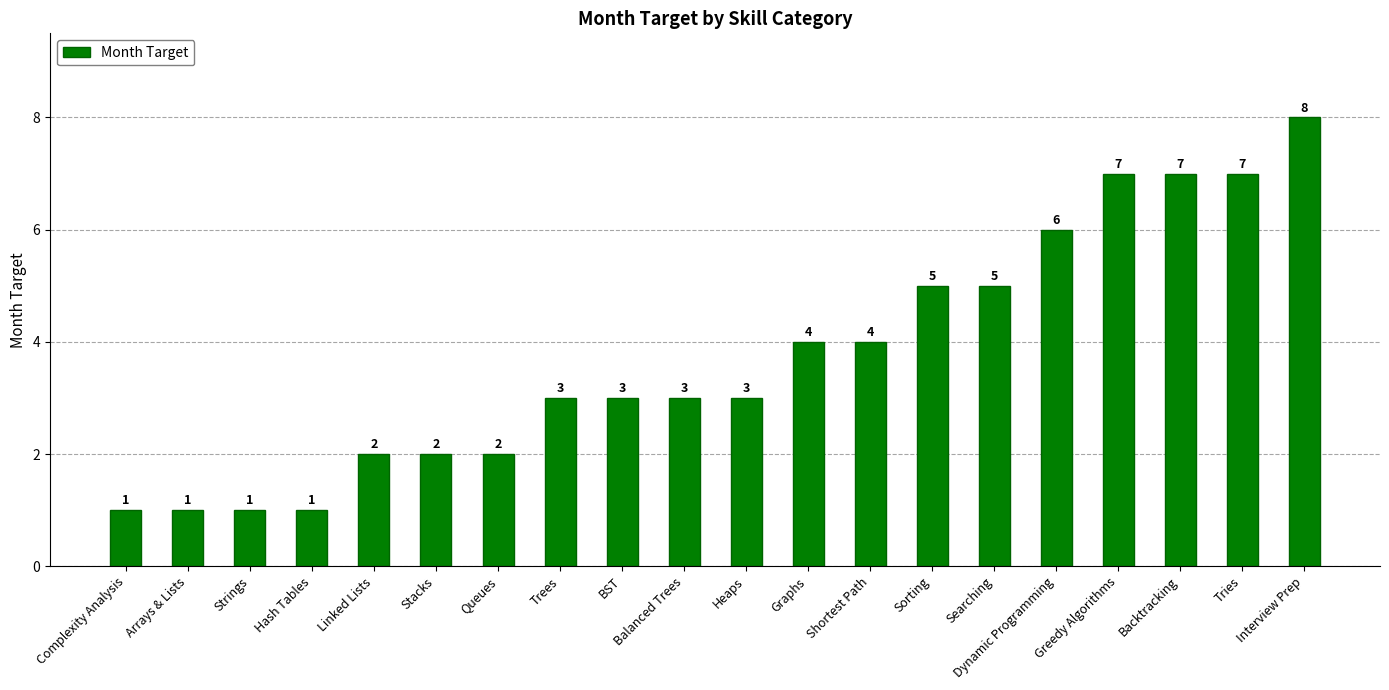

What is the maximum value shown in the chart?

8